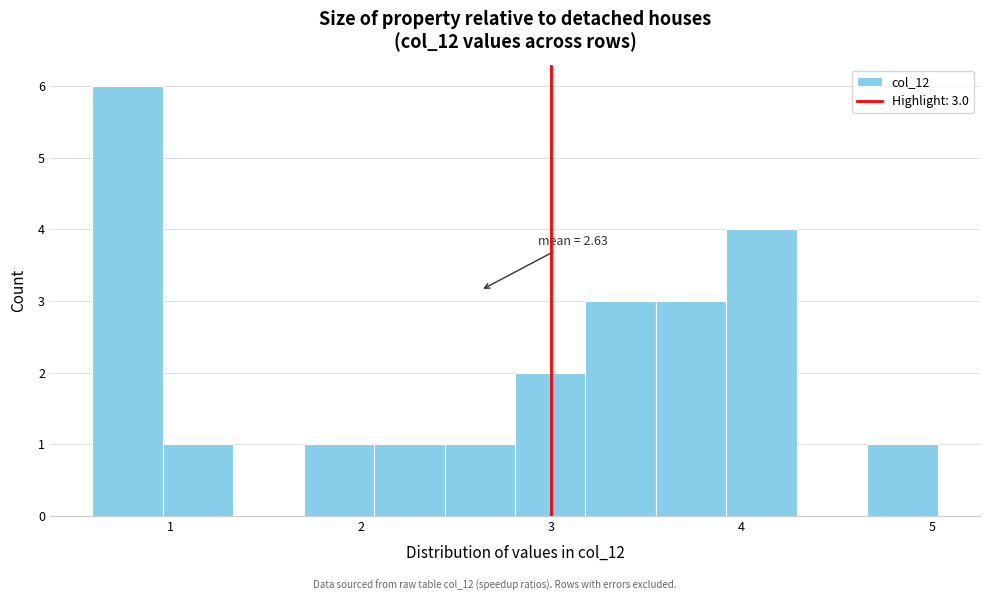

Read against the x-axis, roughly where is the centre of the tallest bar?

0.8